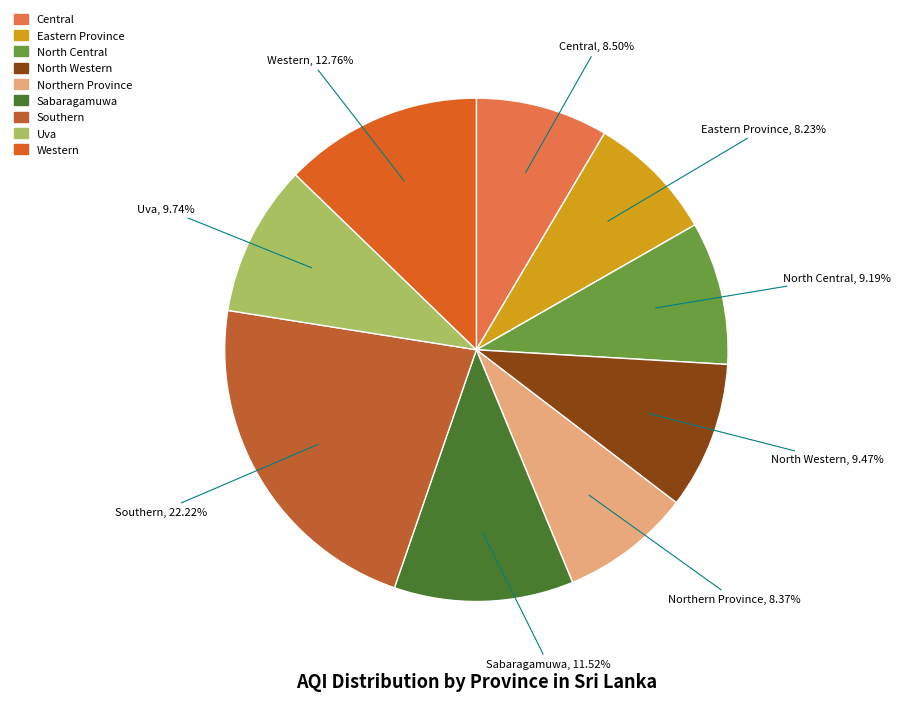

What is the largest slice in the pie chart?

Southern